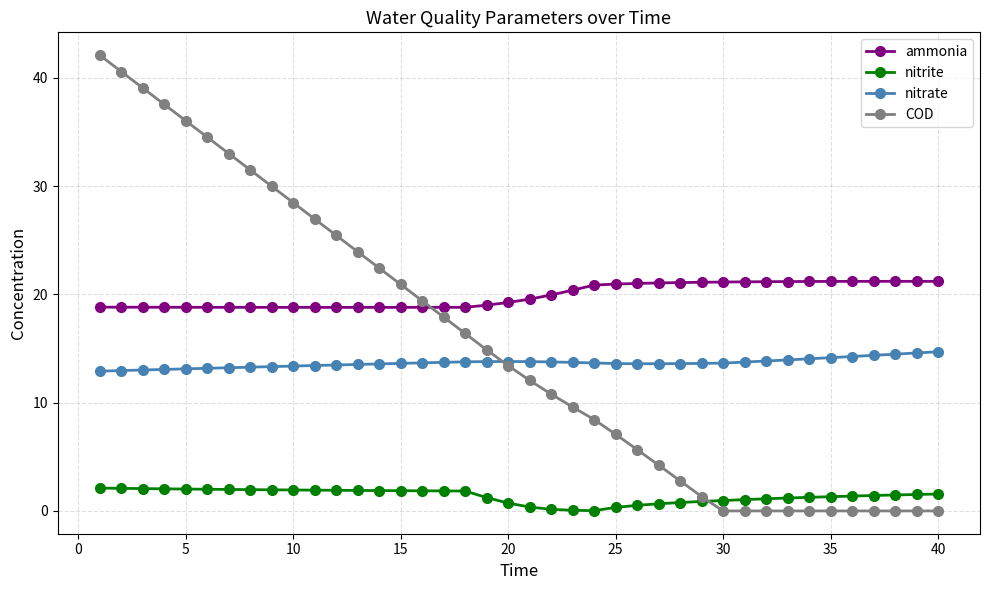

Which series has the largest range (max minus min)?

COD